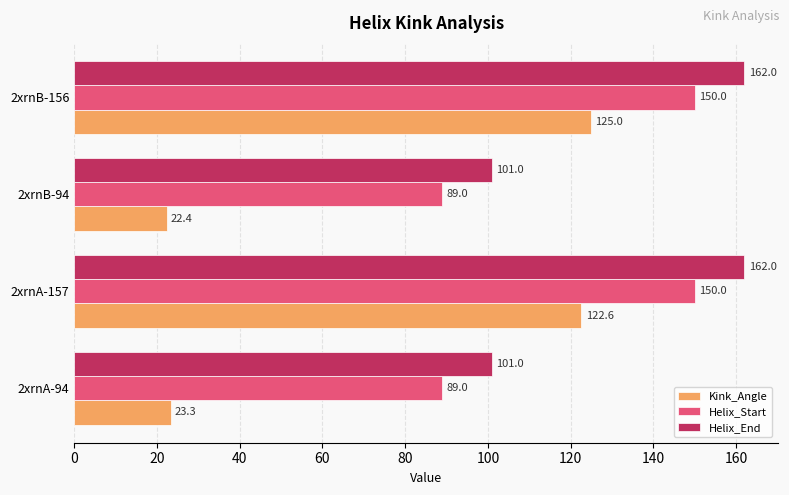

What is the total value across all series at 2xrnB-94?

212.4